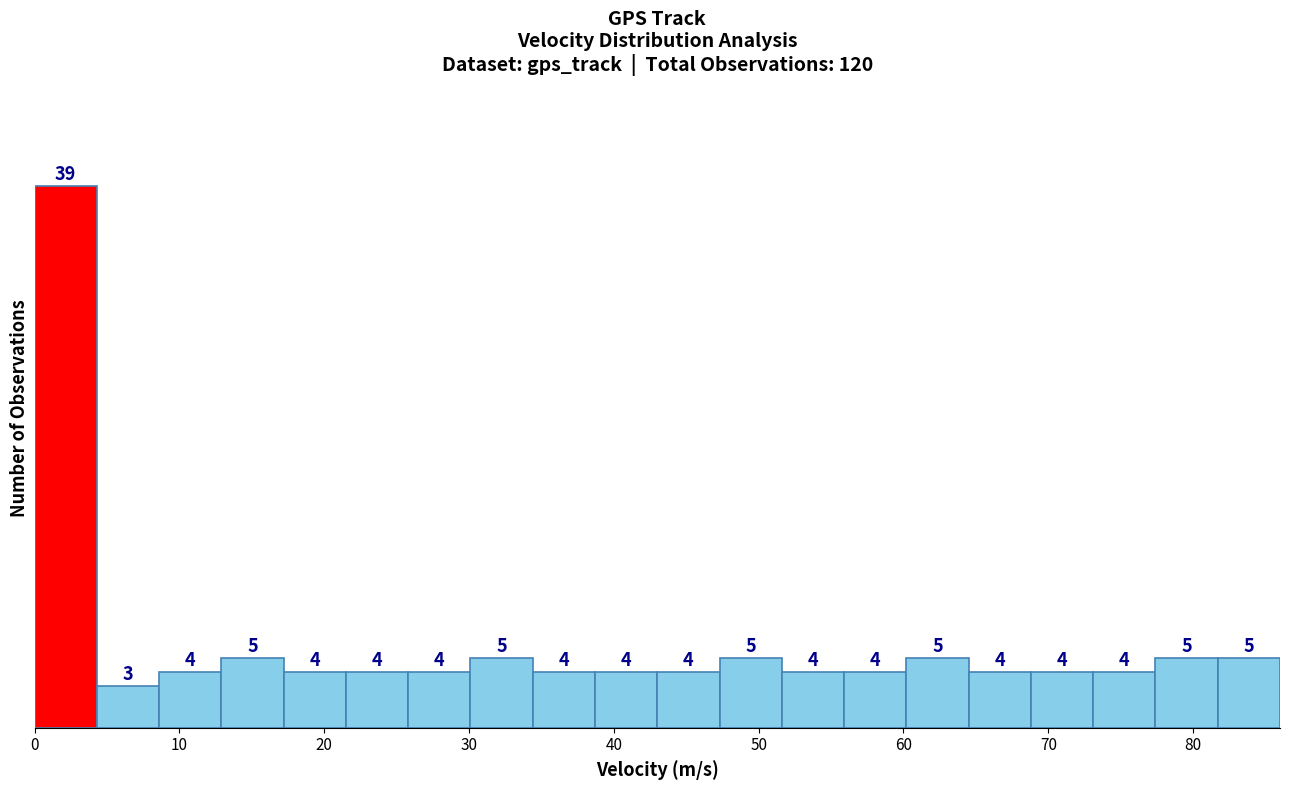

Reading left to right, list every bar in this chart as the range it spans on the x-axis followed by its height. The bar edges are not printed on the chart, so give them approximately, as read against the axis.

0.0 to 4.3: 39
4.3 to 8.6: 3
8.6 to 12.9: 4
12.9 to 17.2: 5
17.2 to 21.5: 4
21.5 to 25.8: 4
25.8 to 30.1: 4
30.1 to 34.4: 5
34.4 to 38.7: 4
38.7 to 43.0: 4
43.0 to 47.3: 4
47.3 to 51.6: 5
51.6 to 55.9: 4
55.9 to 60.2: 4
60.2 to 64.5: 5
64.5 to 68.8: 4
68.8 to 73.1: 4
73.1 to 77.4: 4
77.4 to 81.7: 5
81.7 to 86.0: 5